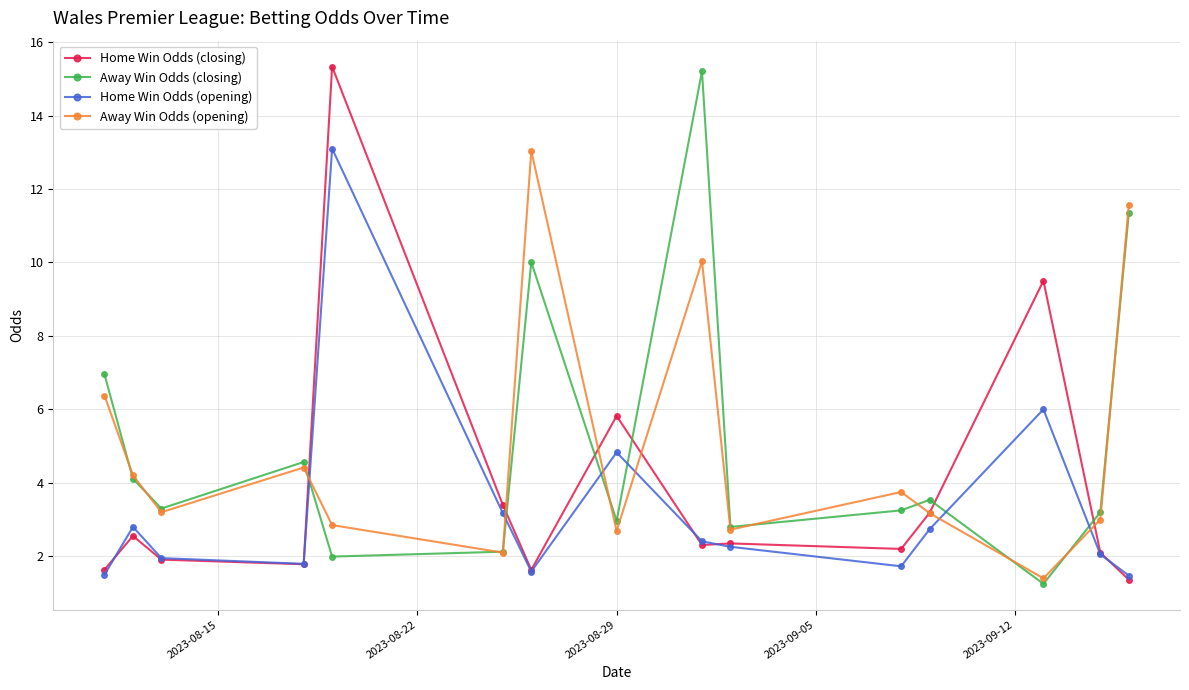

What is the highest value of the Away Win Odds (closing) series?

15.2